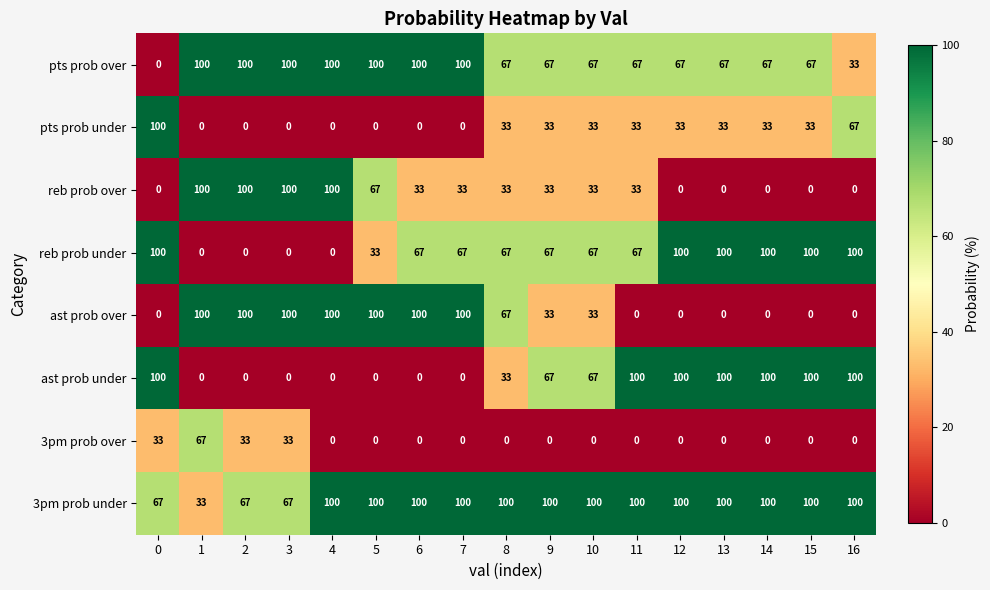

Is it true that reb prob under equals 100 at 12?

True